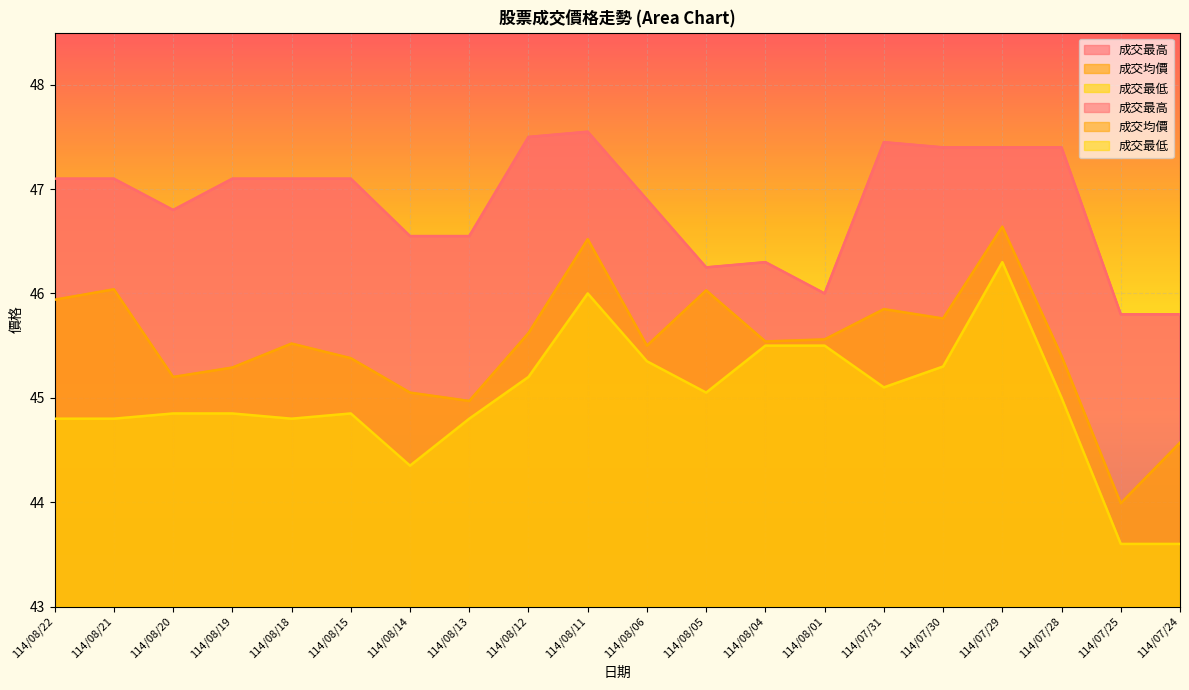

At which label is 成交均價 closest to 45?

114/08/13